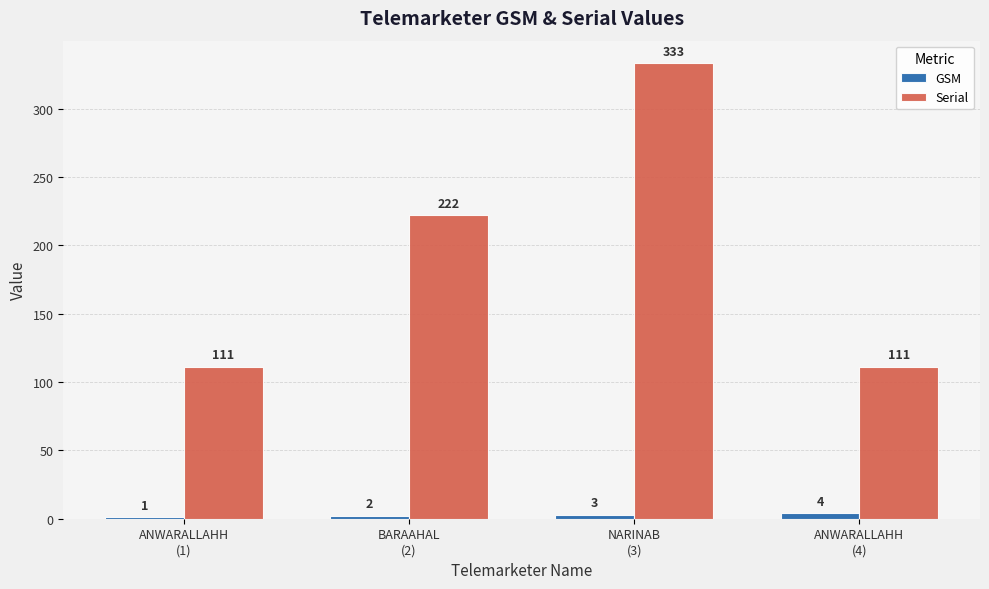

Which series has the largest total across all categories?

Serial